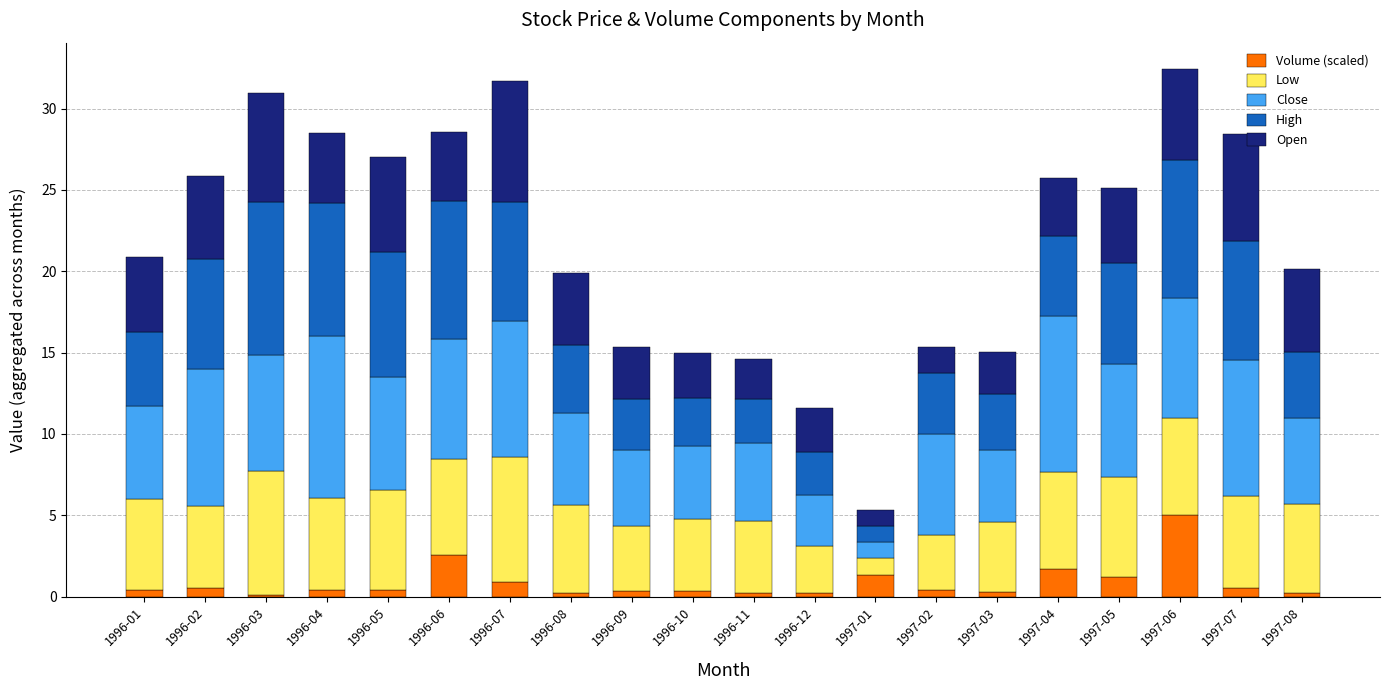

What is the difference between the second highest and minimum values in the Volume (scaled) series?

2.4